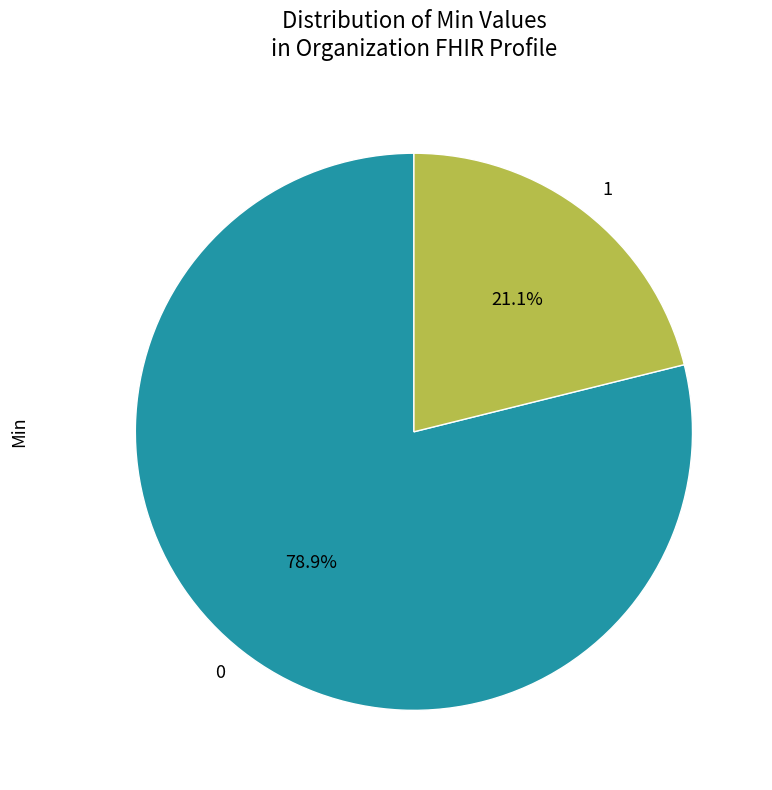

What is the ratio of the value at 0 to the value at 1?

3.7